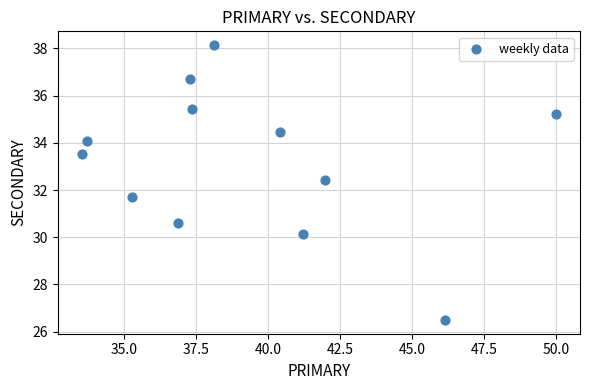

What is the range of X values (max minus min)?

16.5